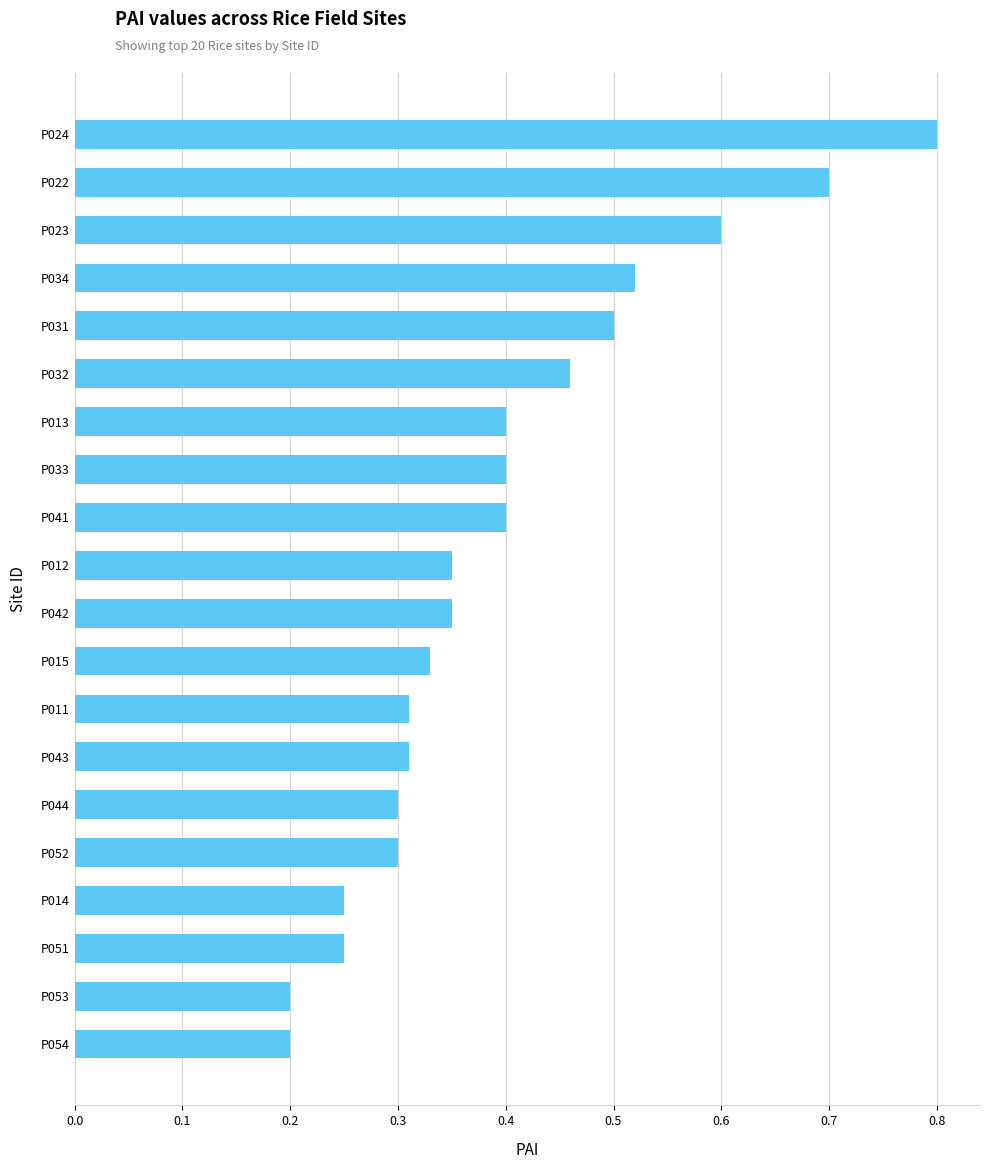

What is the difference between the maximum and minimum values?

0.6